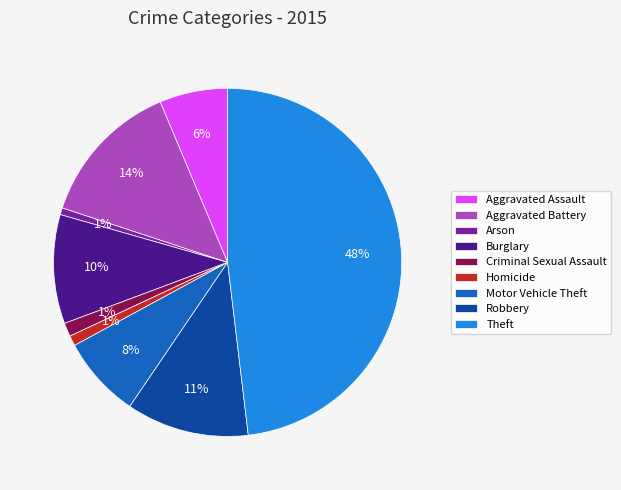

How many slices are in this pie chart?

9